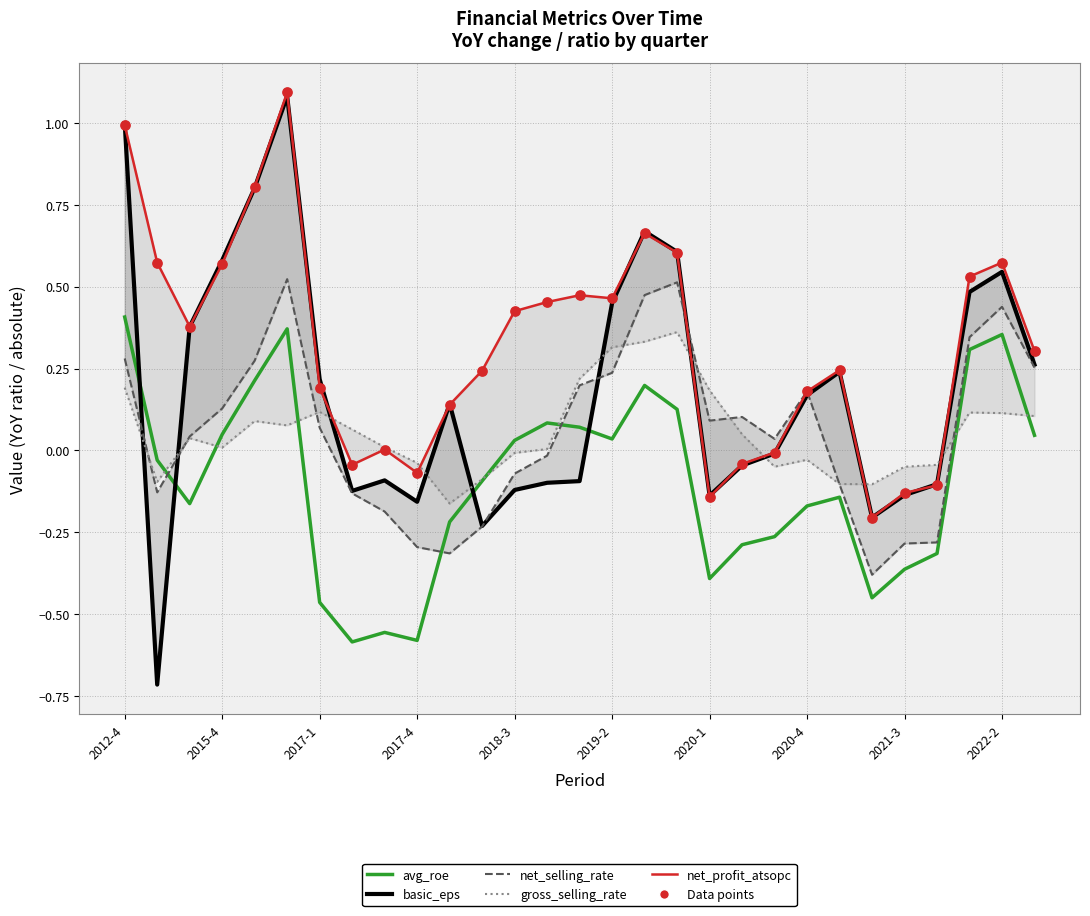

At how many categories does at least one series exceed 0?

25